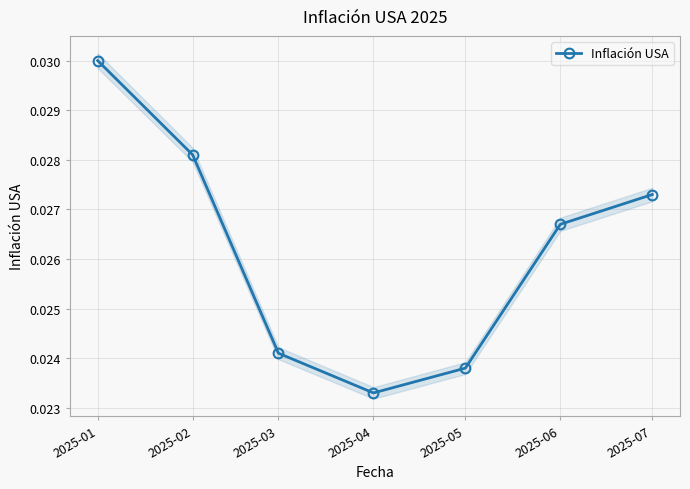

At which category does the data reach its first local valley?

2025-04